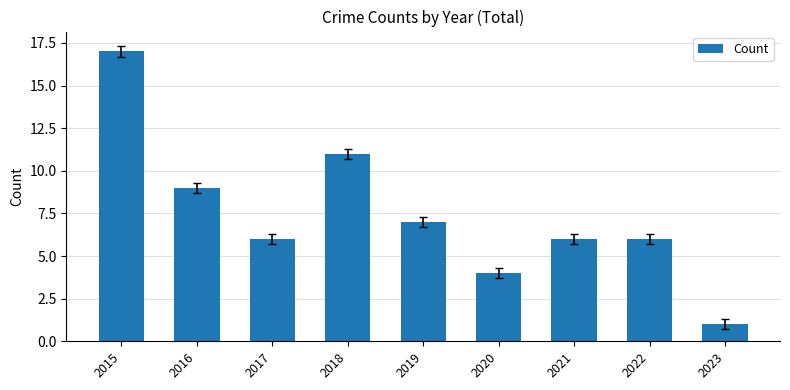

What value does the data have at 2015?

17